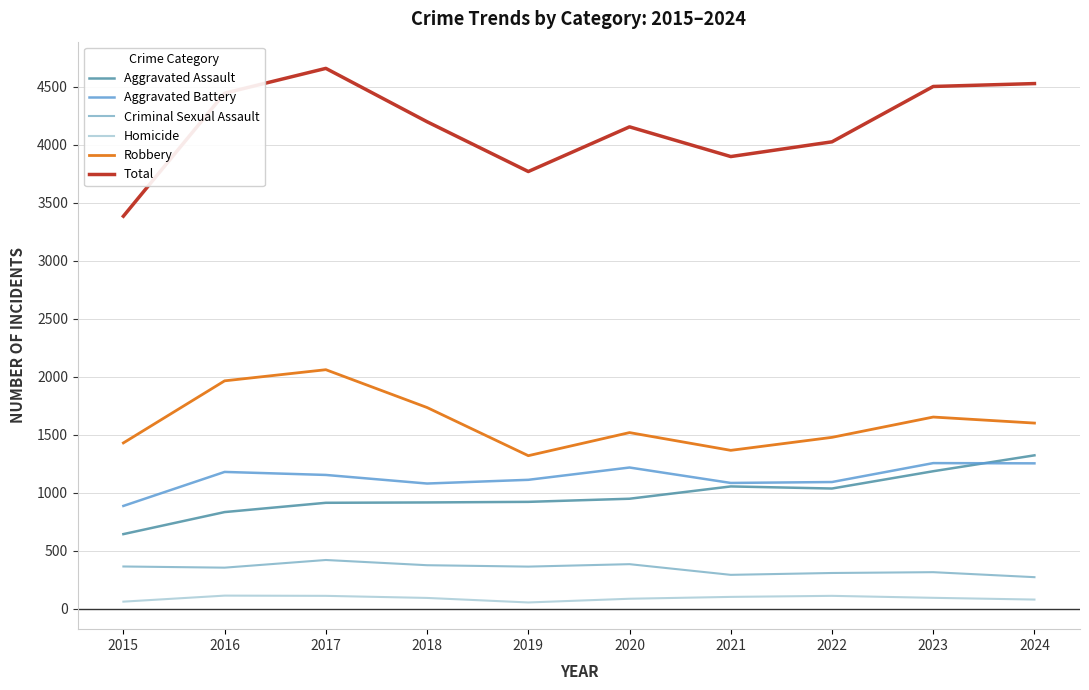

Which series has the widest spread of values?

Total